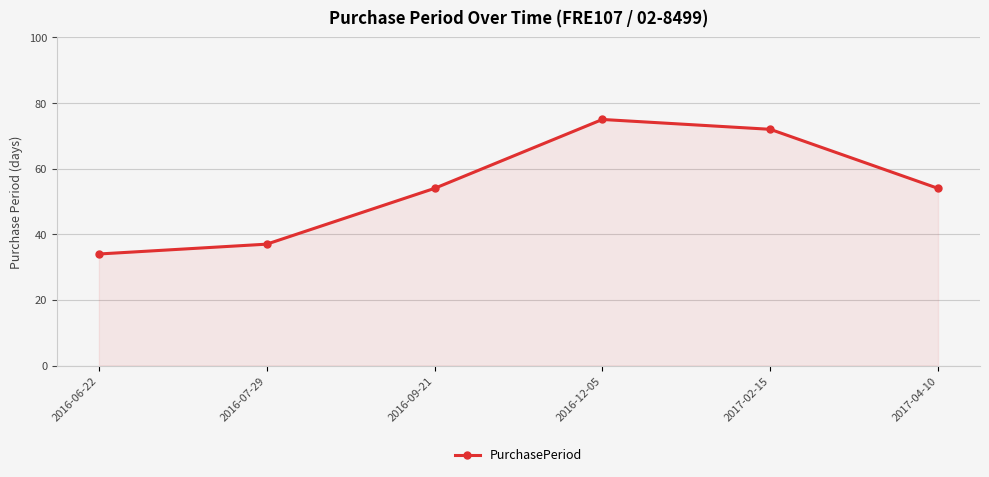

Reading left to right, what are all the values shown in this chart?

2016-06-22=34	2016-07-29=37	2016-09-21=54	2016-12-05=75	2017-02-15=72	2017-04-10=54